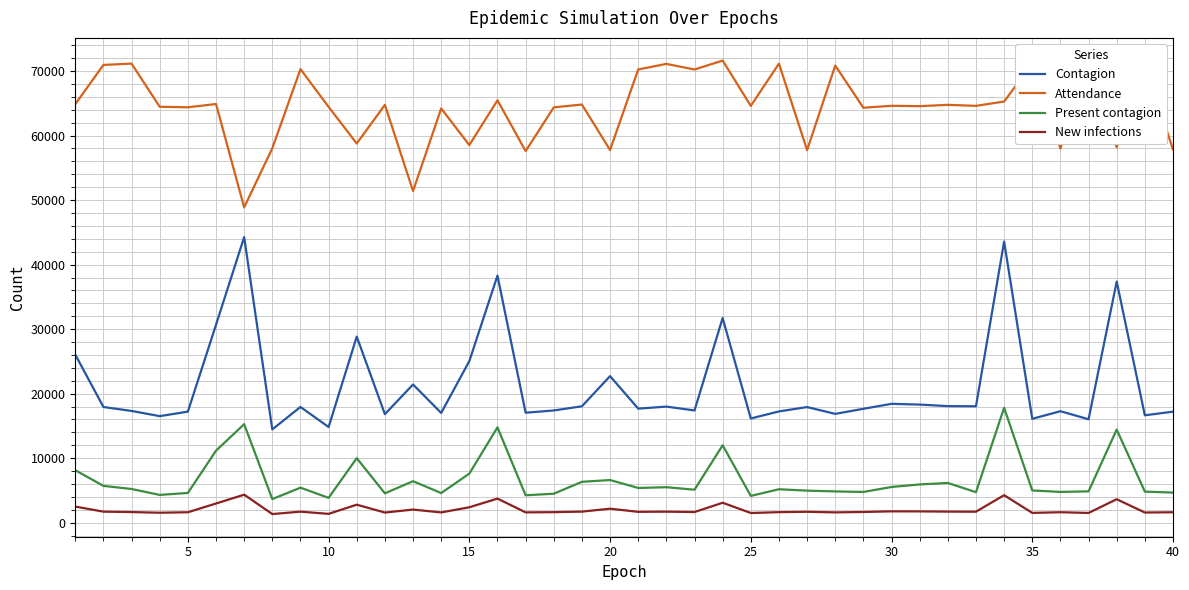

What is the sum of all Present contagion values?

267630